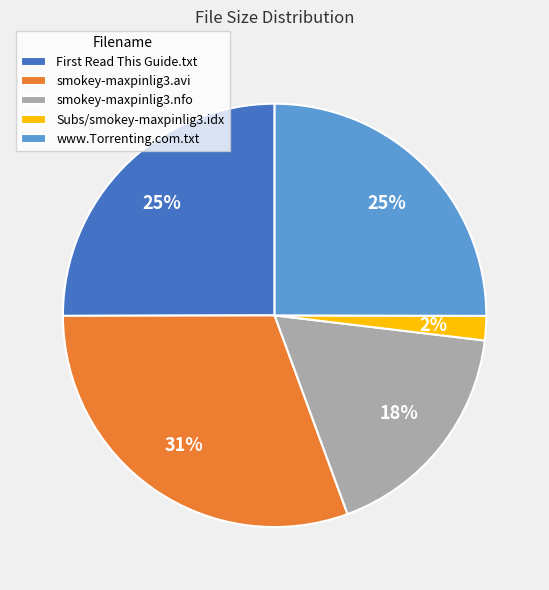

To the nearest percent, what percentage of the pie is www.Torrenting.com.txt?

25%